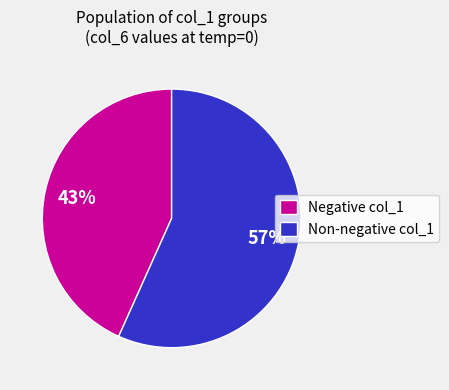

To the nearest percent, what is the average slice percentage?

50%